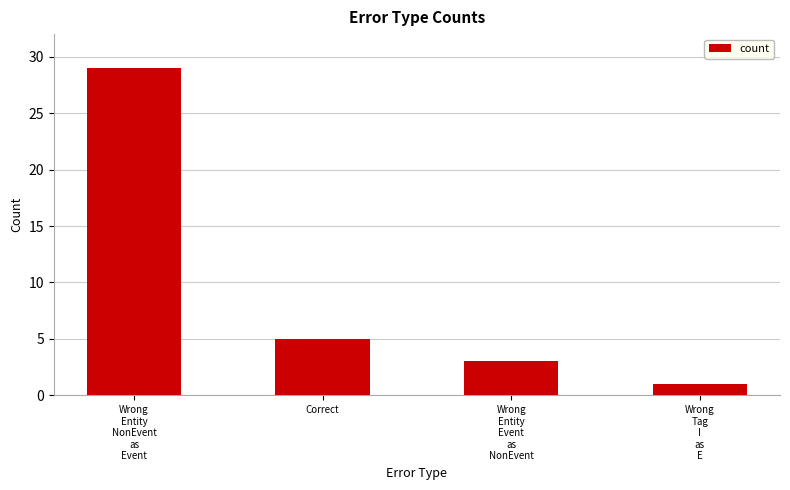

Is it true that the value at Correct is 5?

True